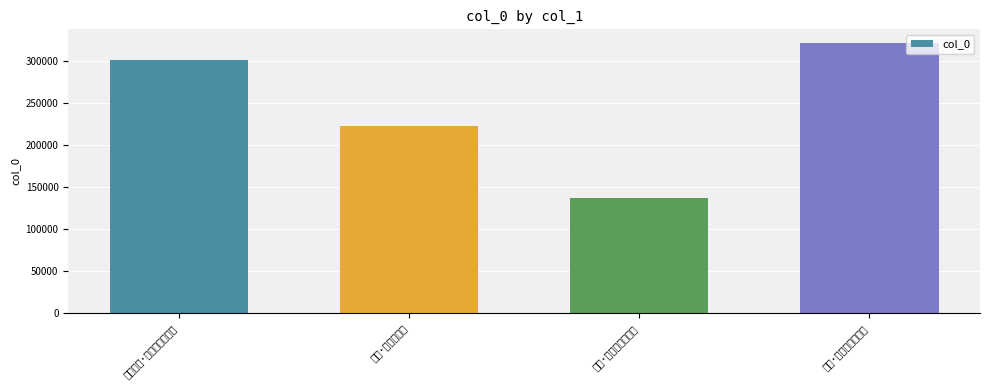

Approximately how many times larger is the value at 杂兴·又是山村秋暮天 compared to 山中秋兴·又是西风白日斜?

1.1